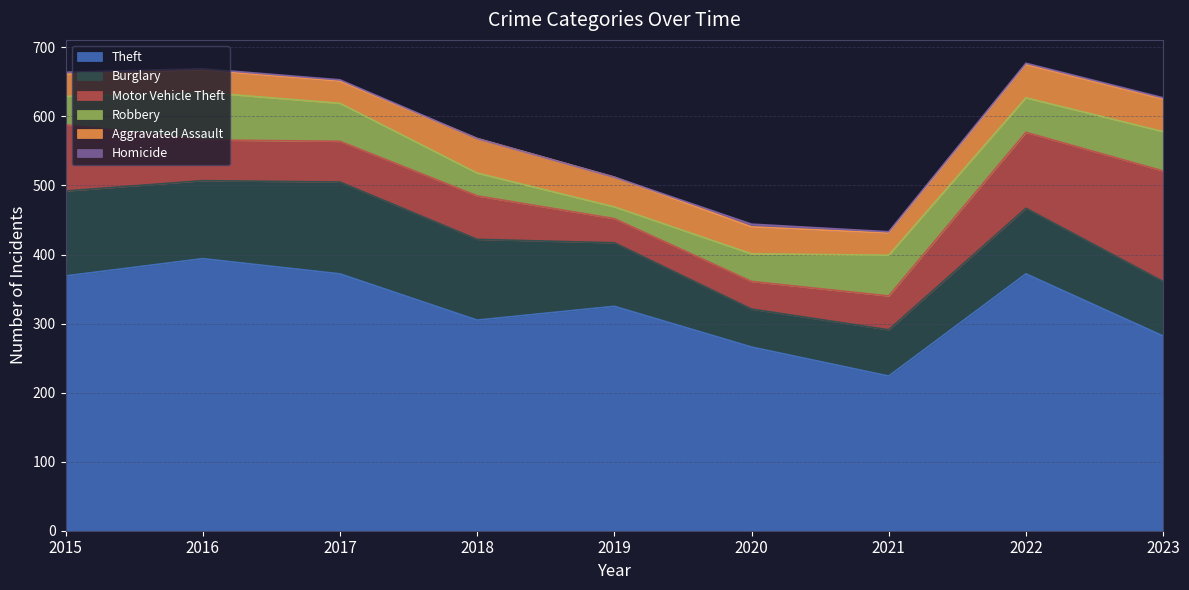

How many values in the Homicide series are below 2?

2